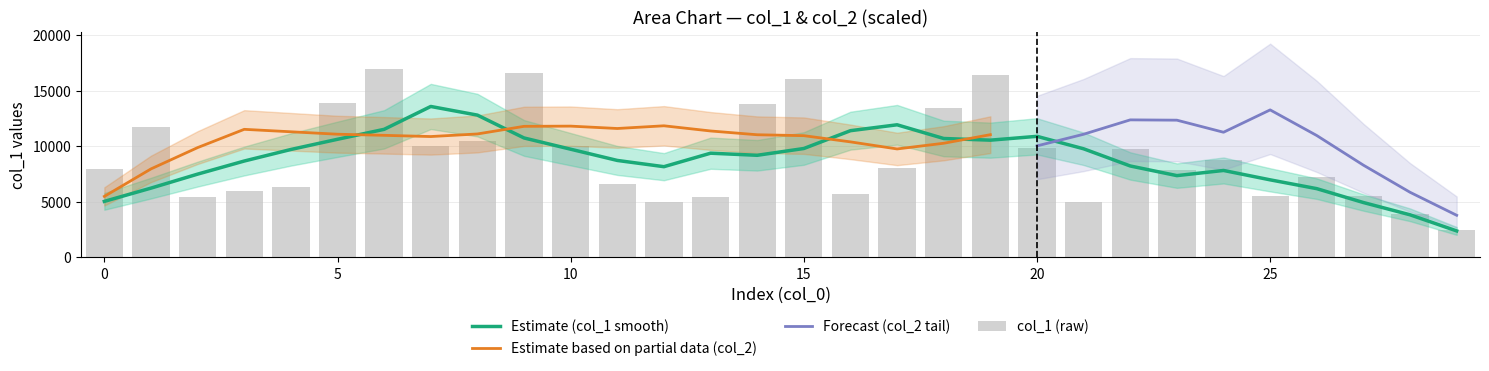

Reading left to right, list all the values displayed in this chart.

0=7960	1=11714	2=5415	3=5972	4=6302	5=13856	6=16915	7=10008	8=10451	9=16599	10=9961	11=6627	12=4941	13=5397	14=13788	15=16034	16=5683	17=7996	18=13426	19=16439	20=9862	21=4934	22=9718	23=7816	24=8702	25=5520	26=7257	27=5495	28=3845	29=2451